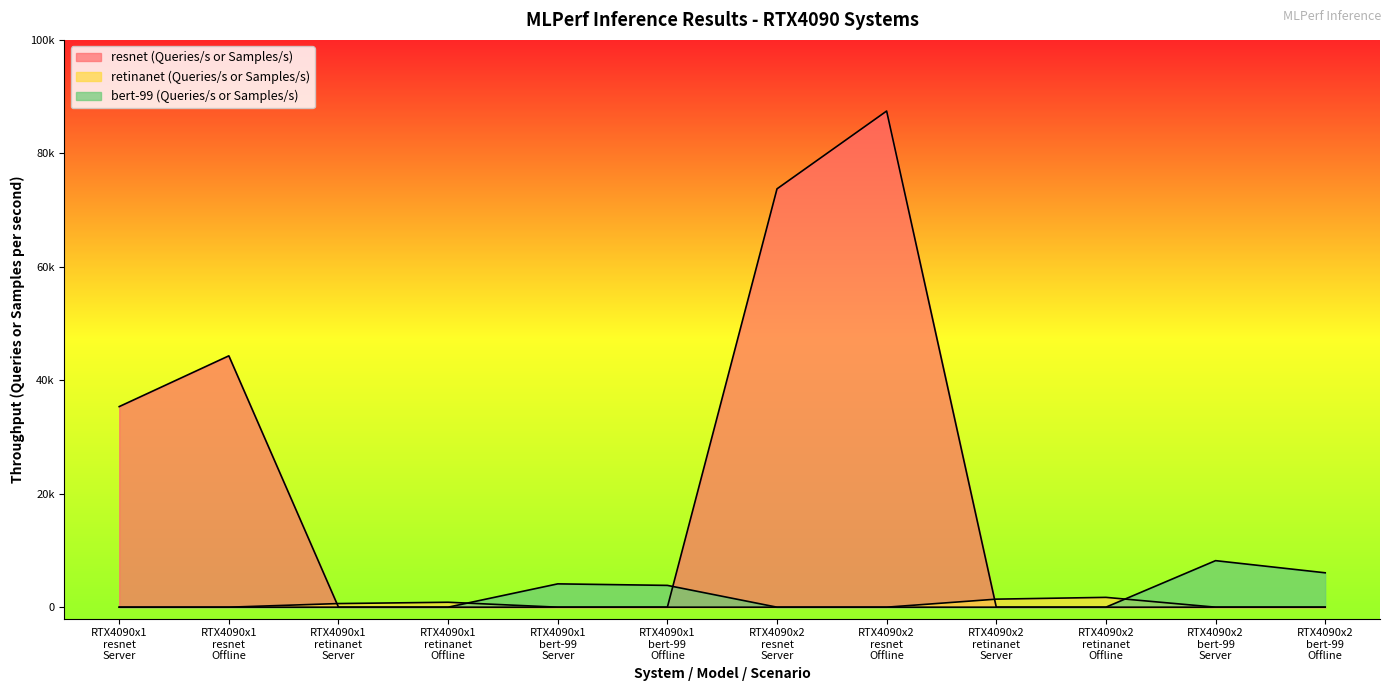

Reading right to left, extract all data points from this chart.

resnet (Queries/s or Samples/s): 0.0	0.0	0.0	0.0	87459.3	73743.9	0.0	0.0	0.0	0.0	44306.9	35357.7
retinanet (Queries/s or Samples/s): 0.0	0.0	1729.5	1415.0	0.0	0.0	0.0	0.0	867.9	637.2	0.0	0.0
bert-99 (Queries/s or Samples/s): 6061.5	8201.8	0.0	0.0	0.0	0.0	3841.1	4109.7	0.0	0.0	0.0	0.0